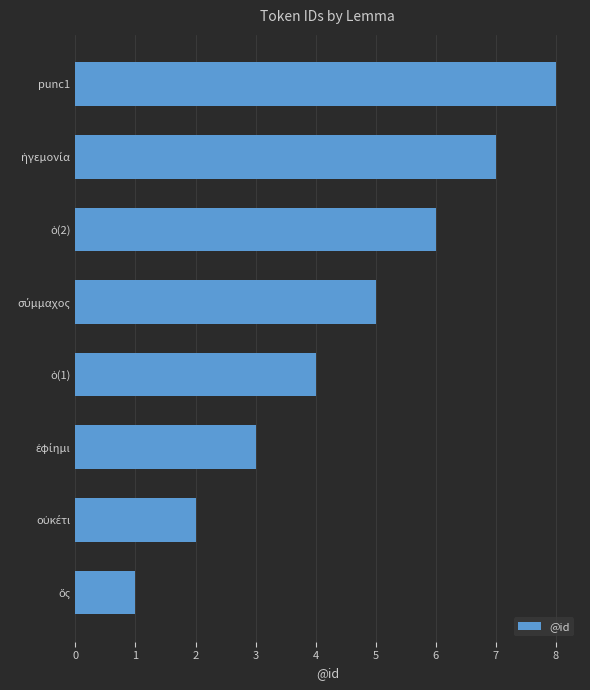

True or false: the data shows 8 at punc1.

True